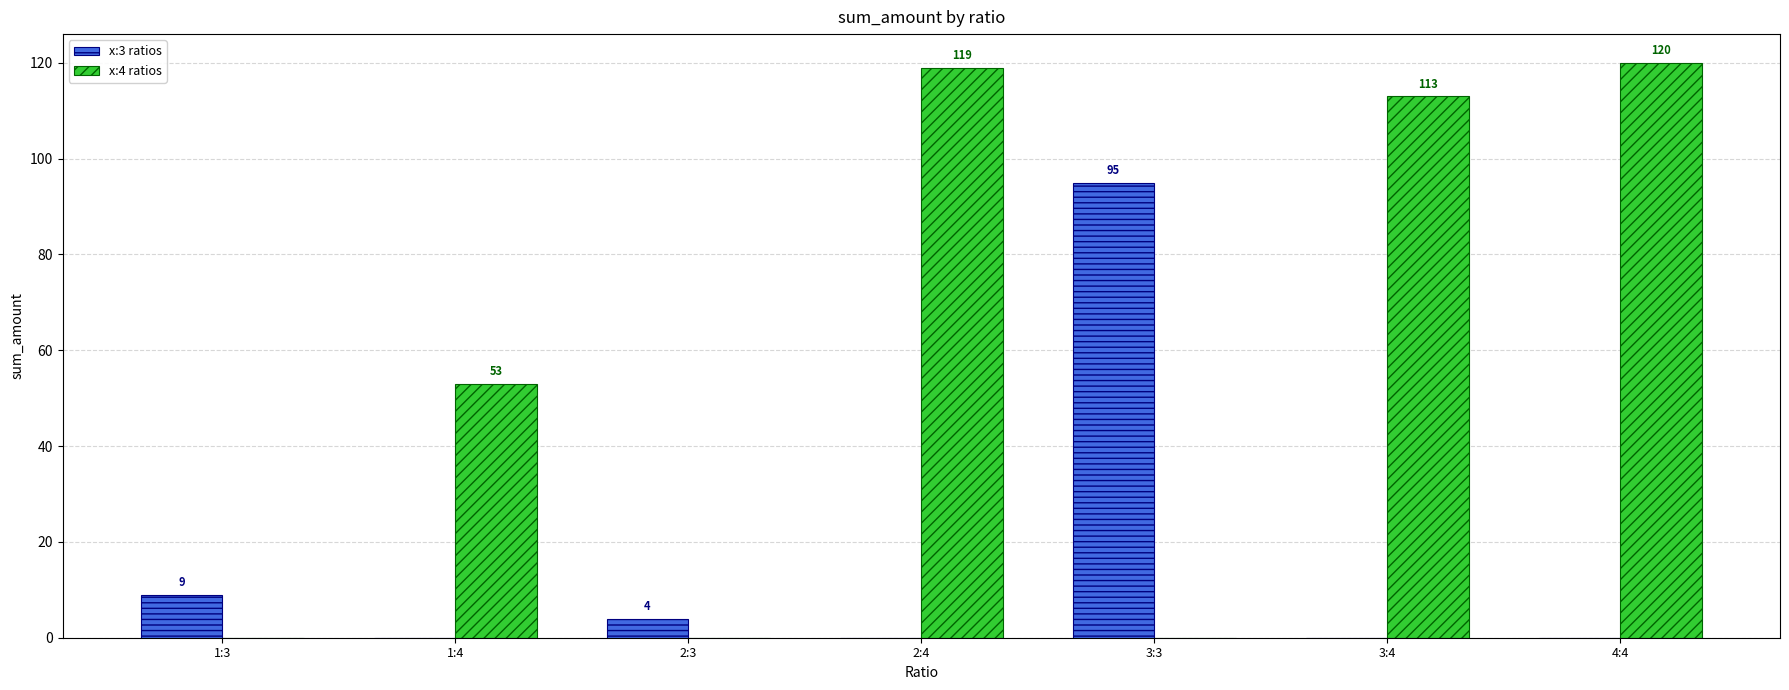

The x:3 ratios series shows 170 at 3:3. True or false?

False